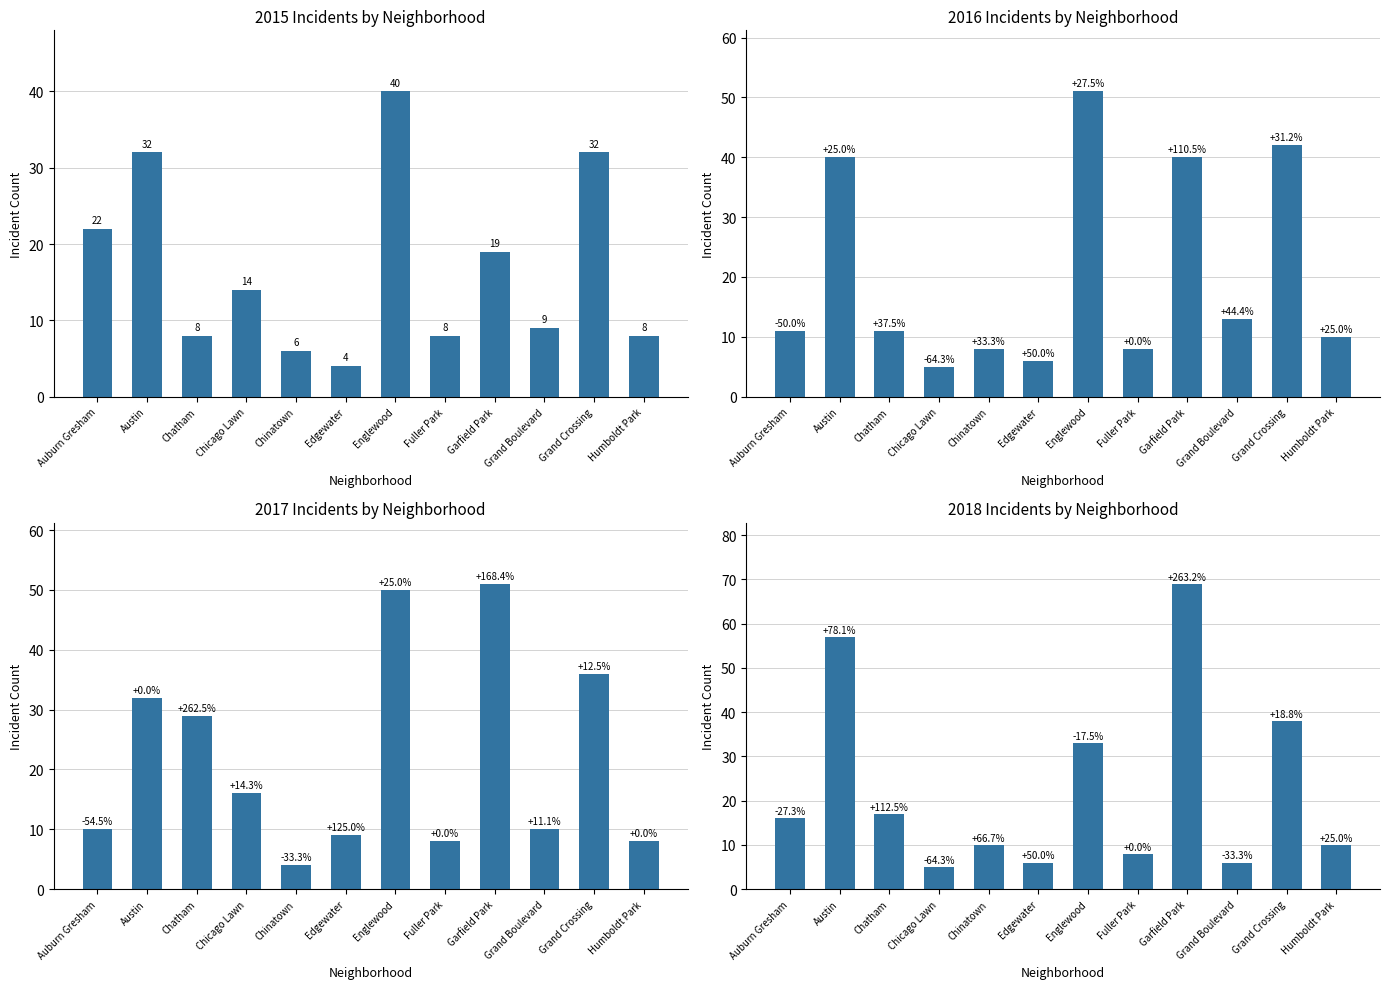

Reading right to left, list all the values displayed in this chart.

2015: 8	32	9	19	8	40	4	6	14	8	32	22
2016: 10	42	13	40	8	51	6	8	5	11	40	11
2017: 8	36	10	51	8	50	9	4	16	29	32	10
2018: 10	38	6	69	8	33	6	10	5	17	57	16